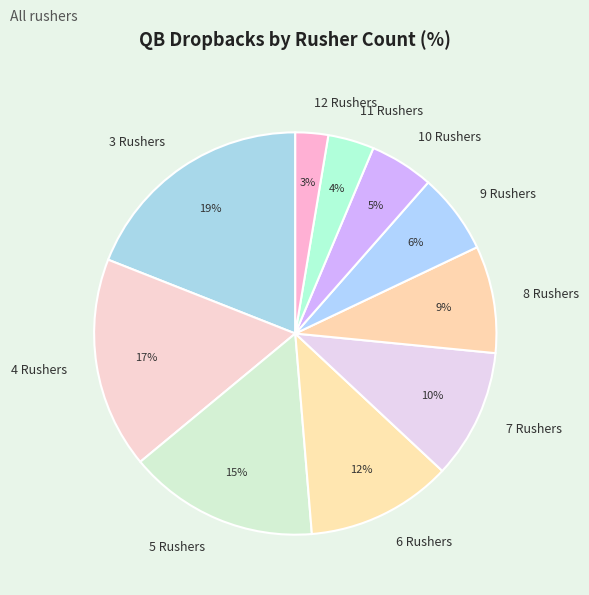

Between 5 Rushers and 11 Rushers, which is larger?

5 Rushers